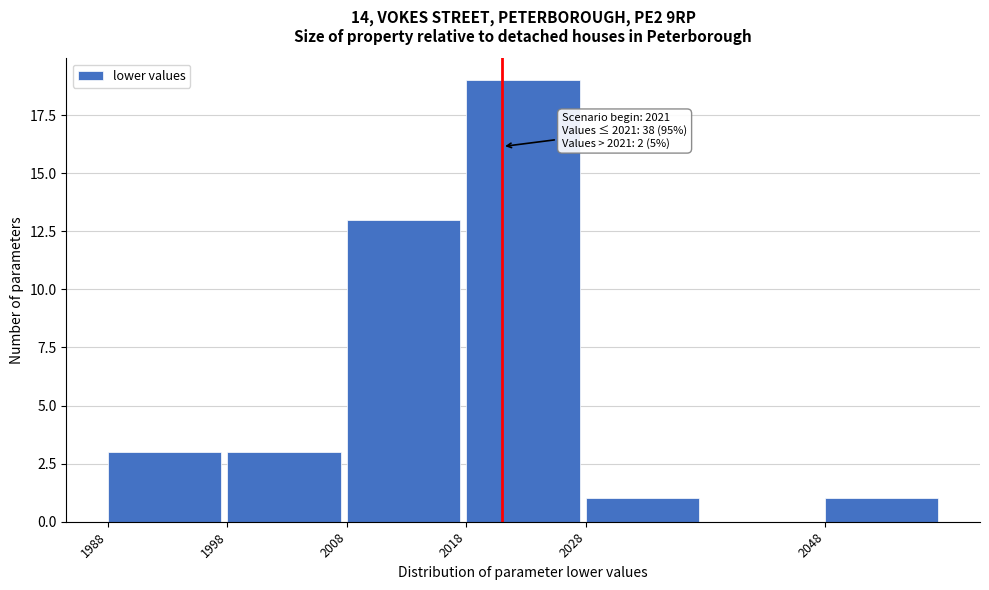

Reading right to left, what are all the values shown in this chart?

1	1	19	13	3	3